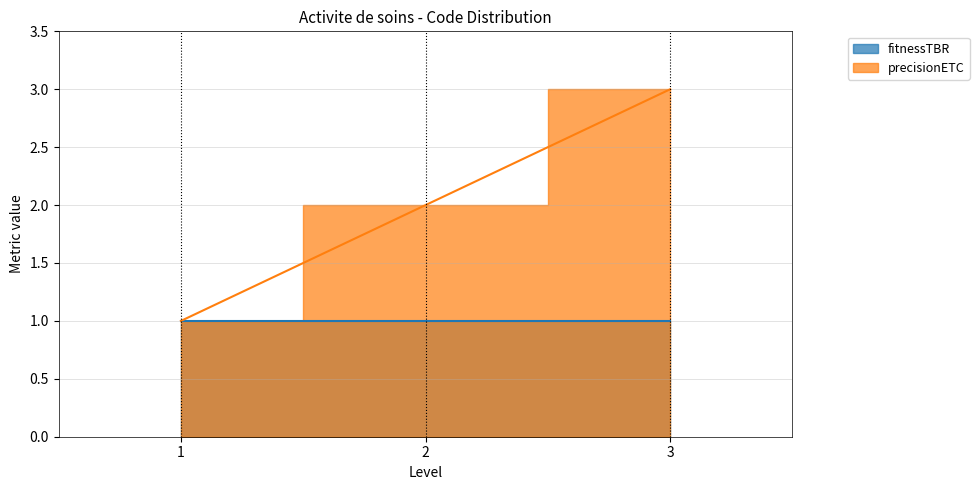

How many values are below 2?

1